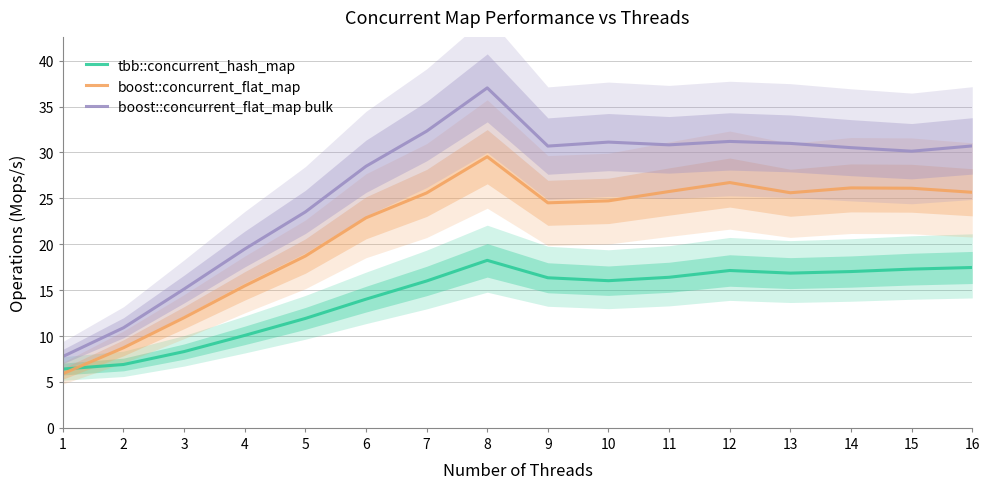

How many interior local valleys does the tbb::concurrent_hash_map series have?

2